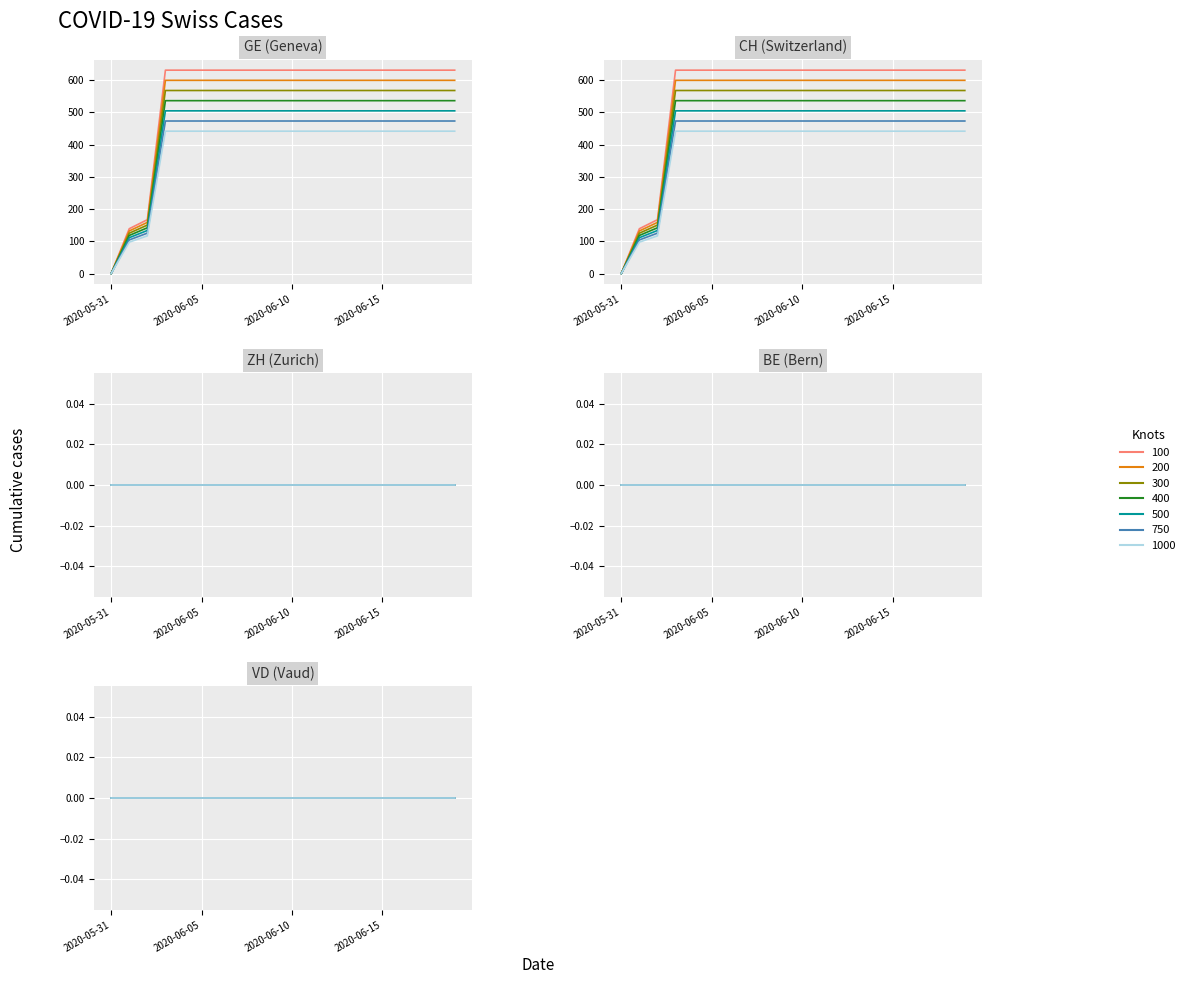

How many values in the CH series exceed 536?

17